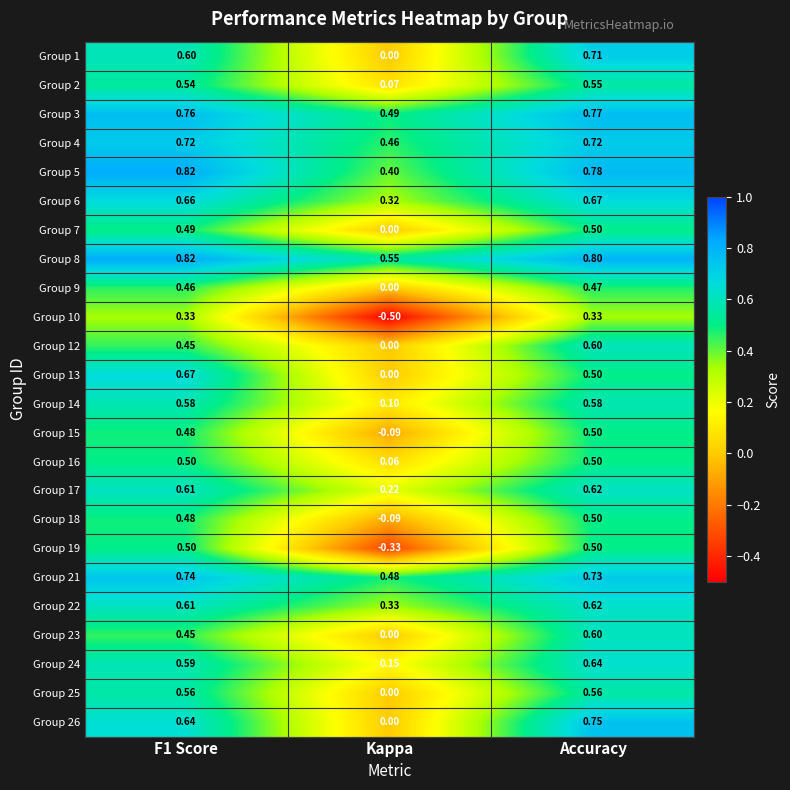

Which series changed the most between F1 Score and Accuracy?

Group 13